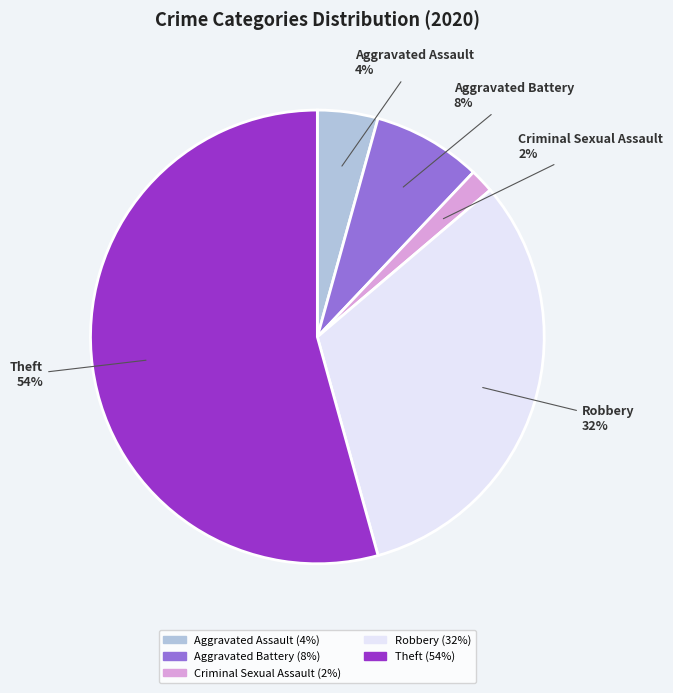

Is it true that Aggravated Assault is 4% of the pie?

True